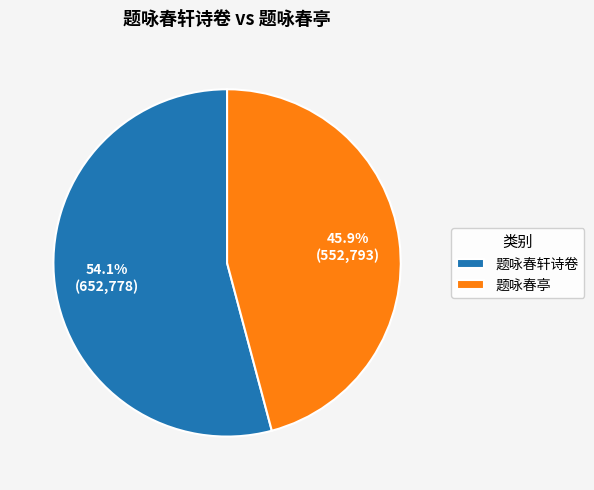

To the nearest percent, what portion does 题咏春轩诗卷 represent?

54%